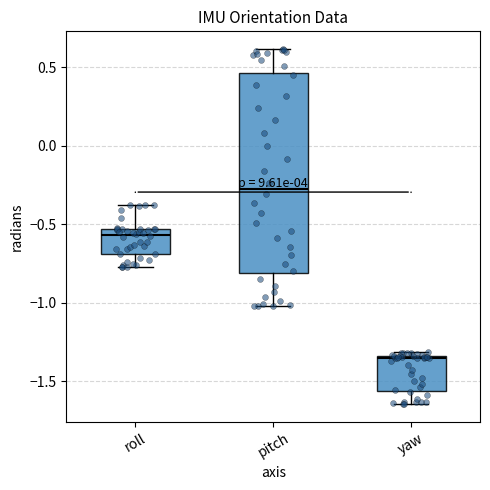

Reading left to right, read every box against the y-axis: the position of its median line, the range the box covers, and the ends of its whiskers. The values are not printed on the chart, so give them approximately, as read against the axis.

roll: median -0.55 (just below the box's upper edge), box -0.70 to -0.55, whiskers -0.75 to -0.35
pitch: median -0.25, box -0.80 to 0.45, whiskers -1.00 to 0.60
yaw: median -1.35, box -1.55 to -1.35, whiskers -1.65 to -1.30